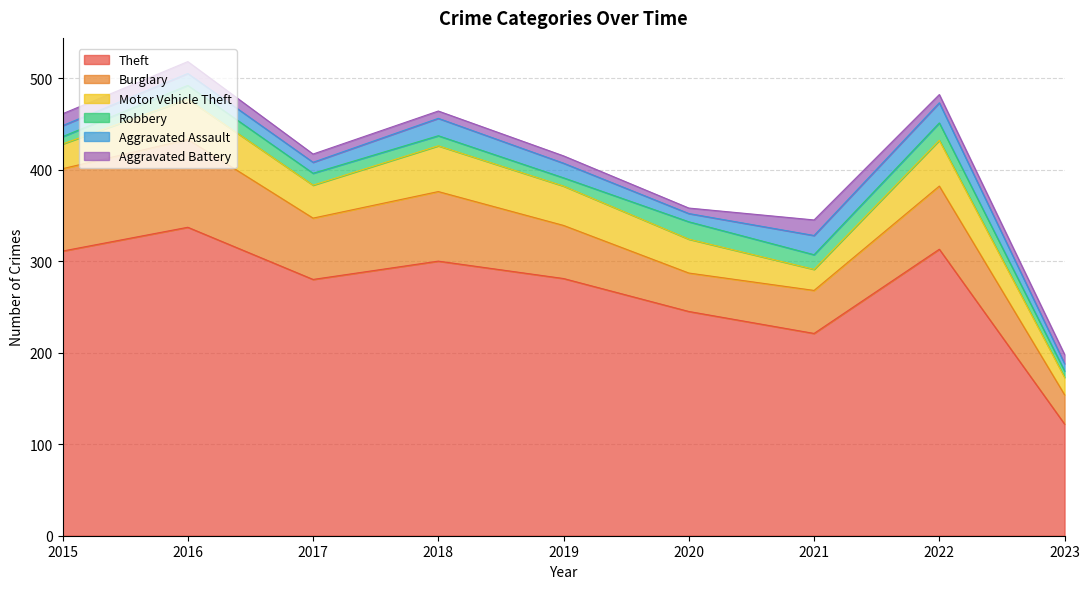

What is the total value across all series at 2021?

345